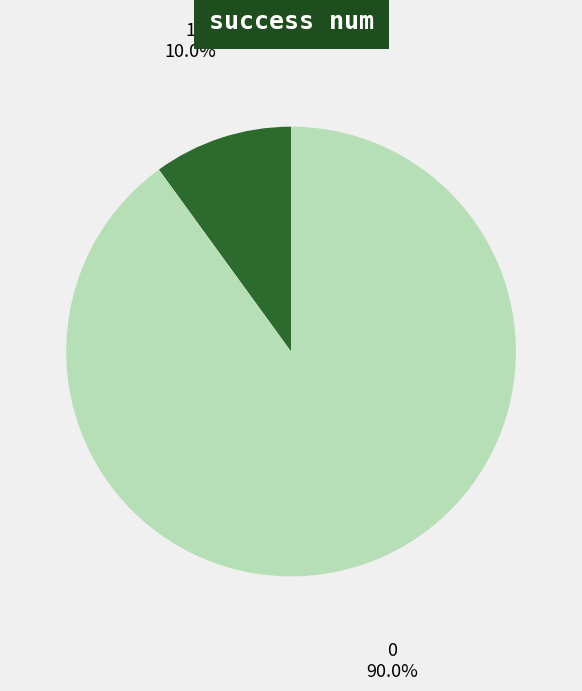

Combined, do 1 and 0 account for over 50%?

Yes